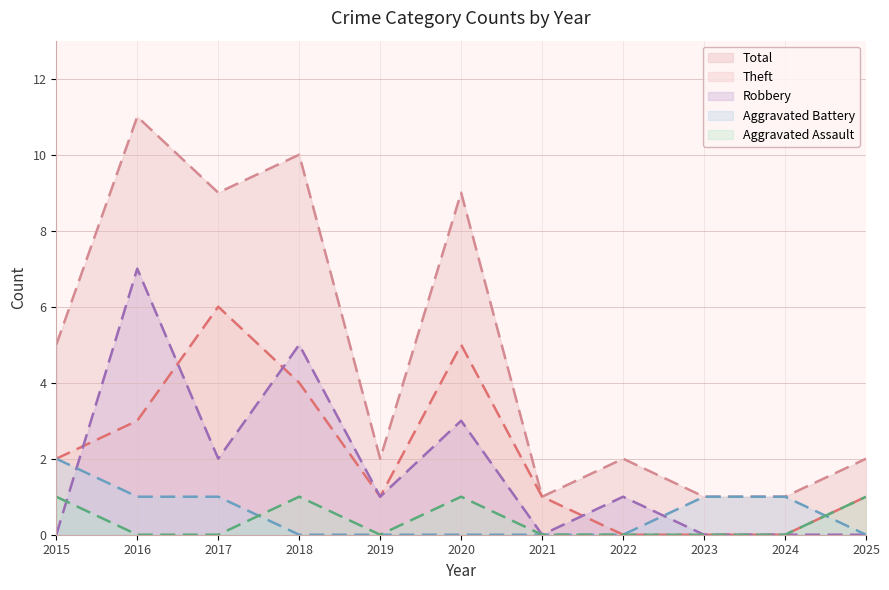

What is the total value across all series at 2018?

20